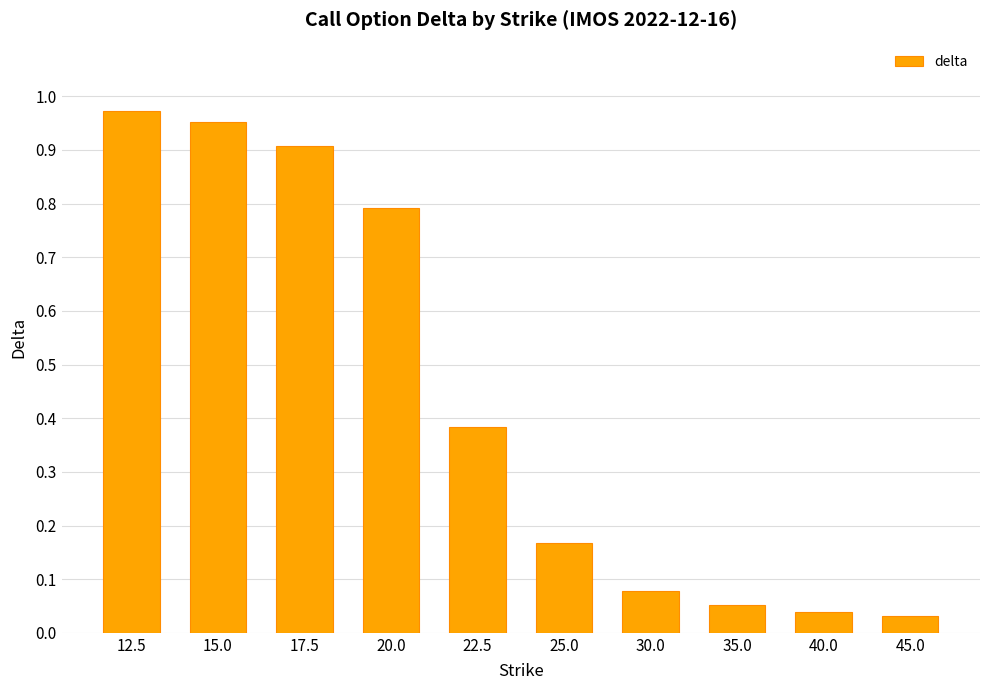

Is it true that the value at 20.0 is 1.3?

False